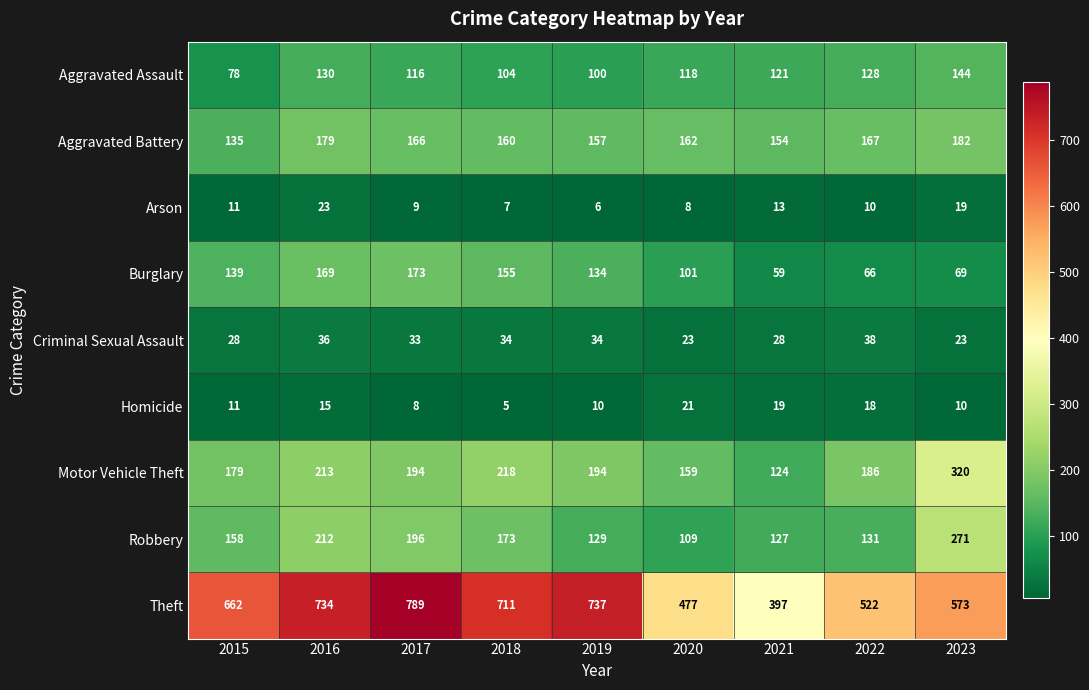

What is the sum of all Aggravated Battery values?

1462